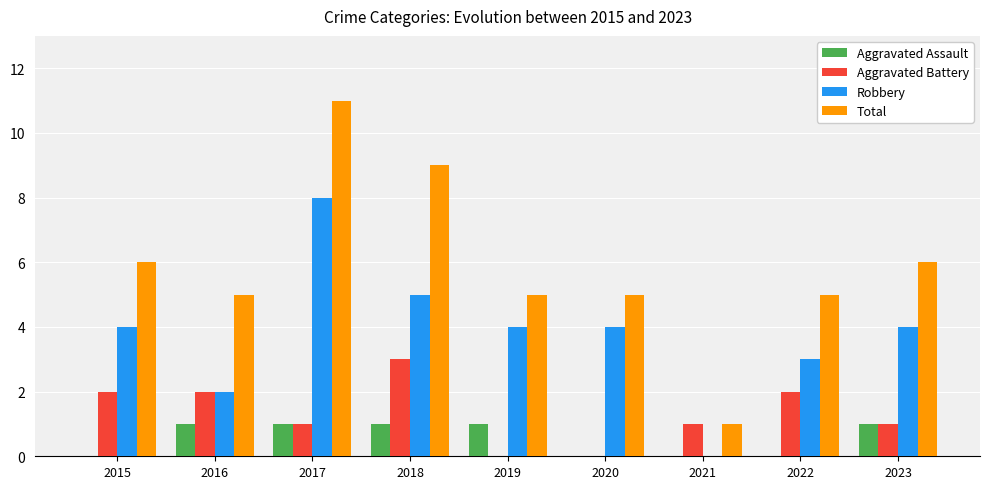

How many categories are shown in the chart?

9